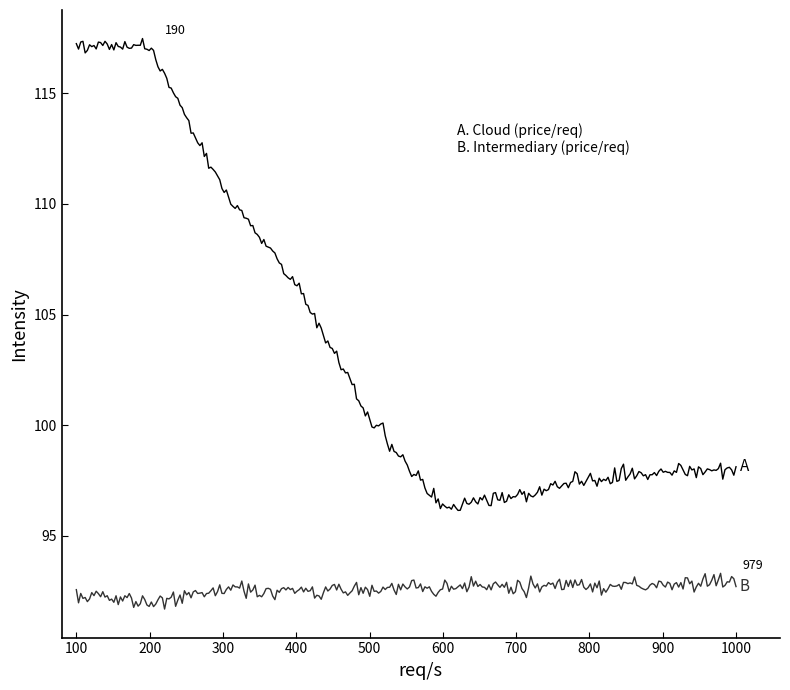

What is the maximum value shown in the chart?

117.5